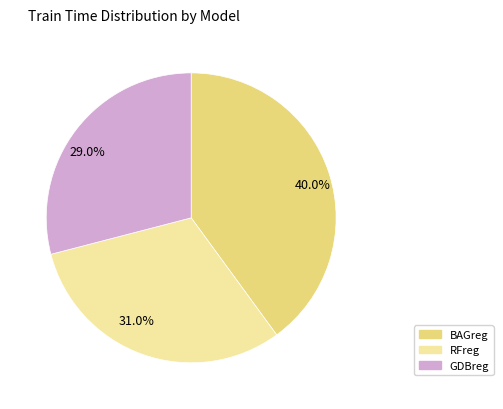

Rank the categories by value from highest to lowest.

40.0%, 31.0%, 29.0%